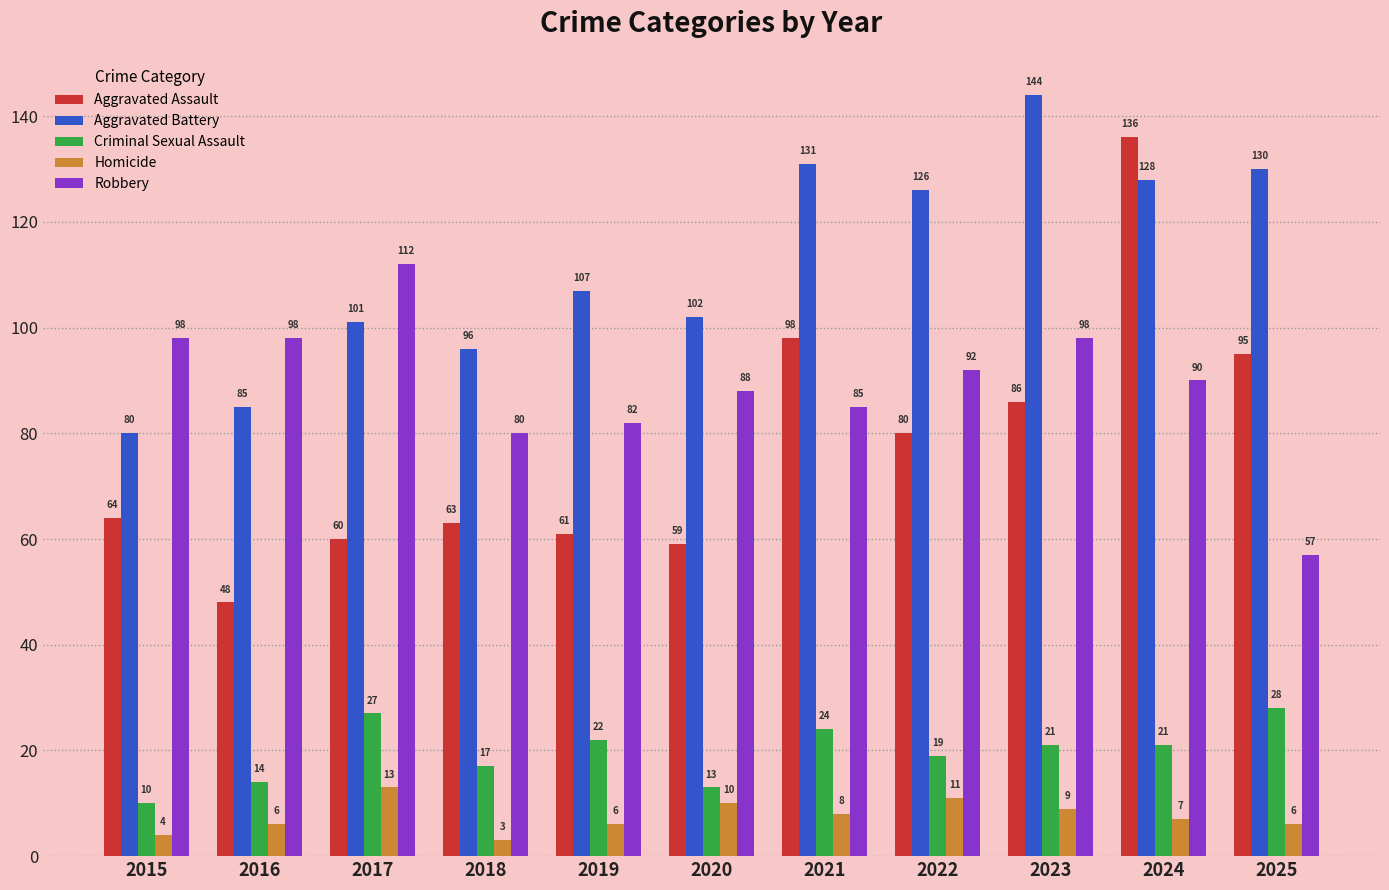

The value of Criminal Sexual Assault at 2023 is 21. True or false?

True